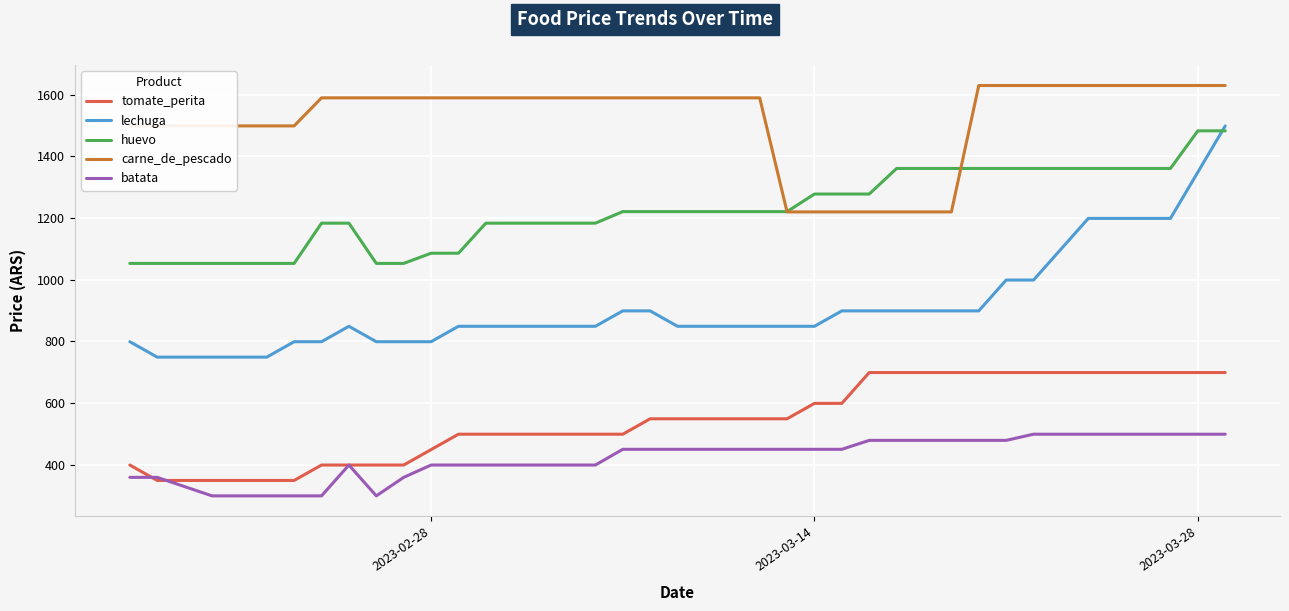

Which series has the widest spread of values?

lechuga